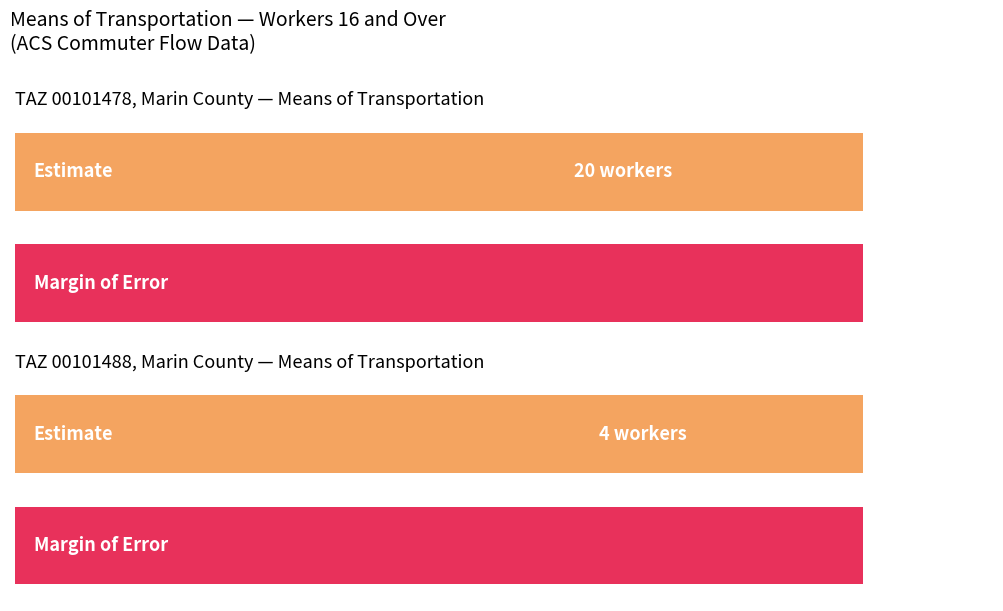

At which label does Margin of Error reach its minimum?

Total (TAZ 00101488)